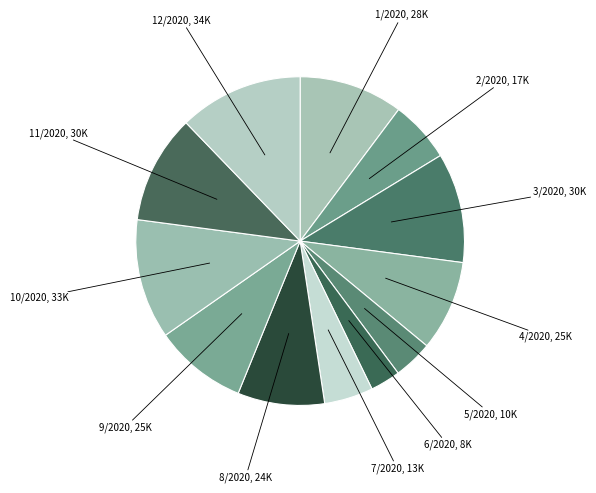

Does 5/2020 account for over 50% of the chart?

No